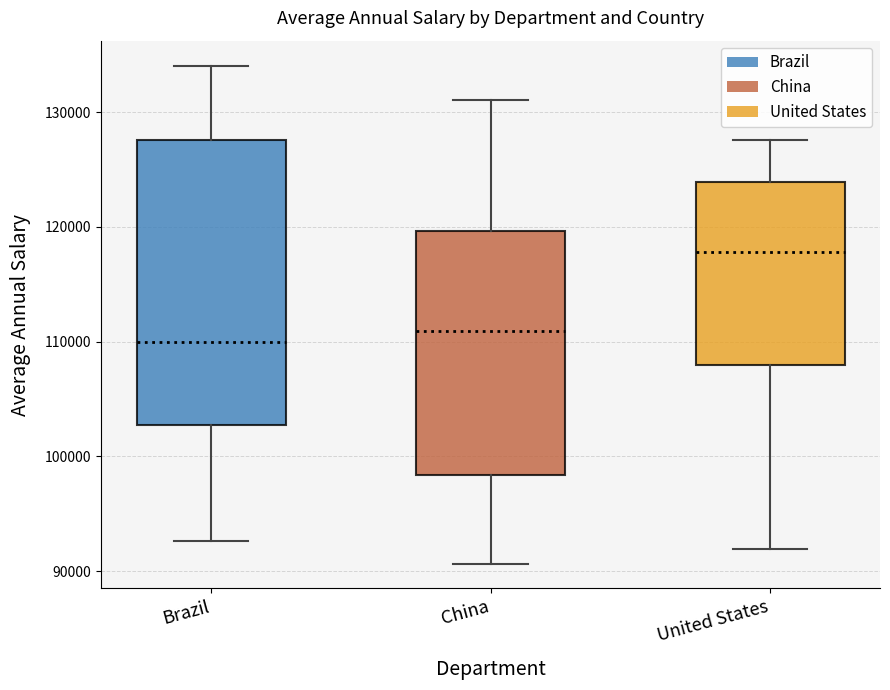

Reading left to right, read every box against the y-axis: the position of its median line, the range the box covers, and the ends of its whiskers. The values are not printed on the chart, so give them approximately, as read against the axis.

Brazil: median 110000, box 103000 to 128000, whiskers 93000 to 134000
China: median 111000, box 98000 to 120000, whiskers 91000 to 131000
United States: median 118000, box 108000 to 124000, whiskers 92000 to 128000